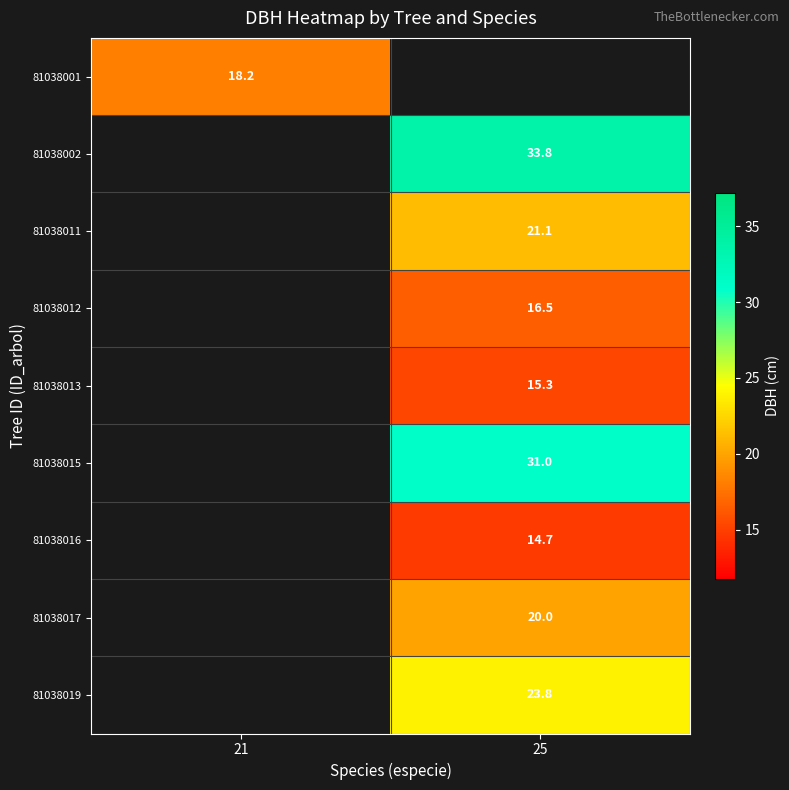

What is the greatest value displayed?

33.8